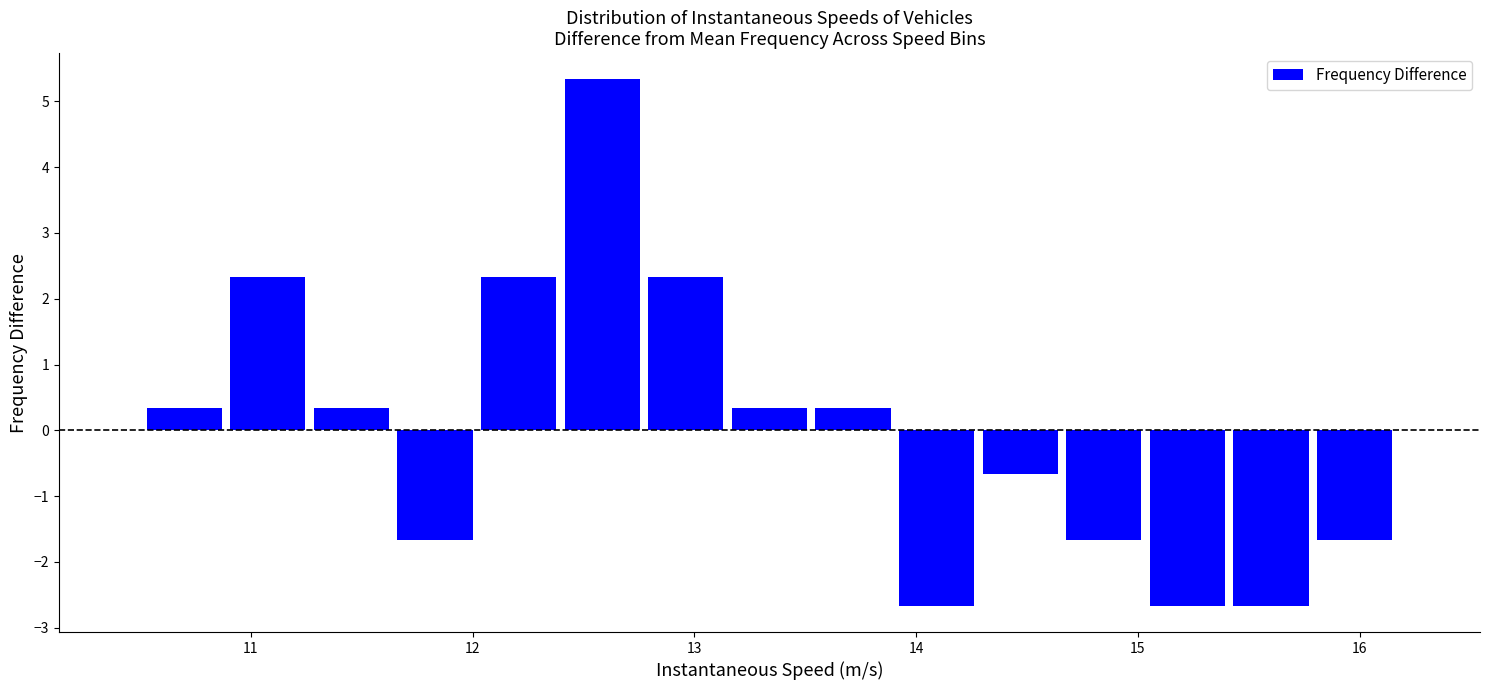

Read against the x-axis, roughly where is the centre of the tallest bar?

12.6